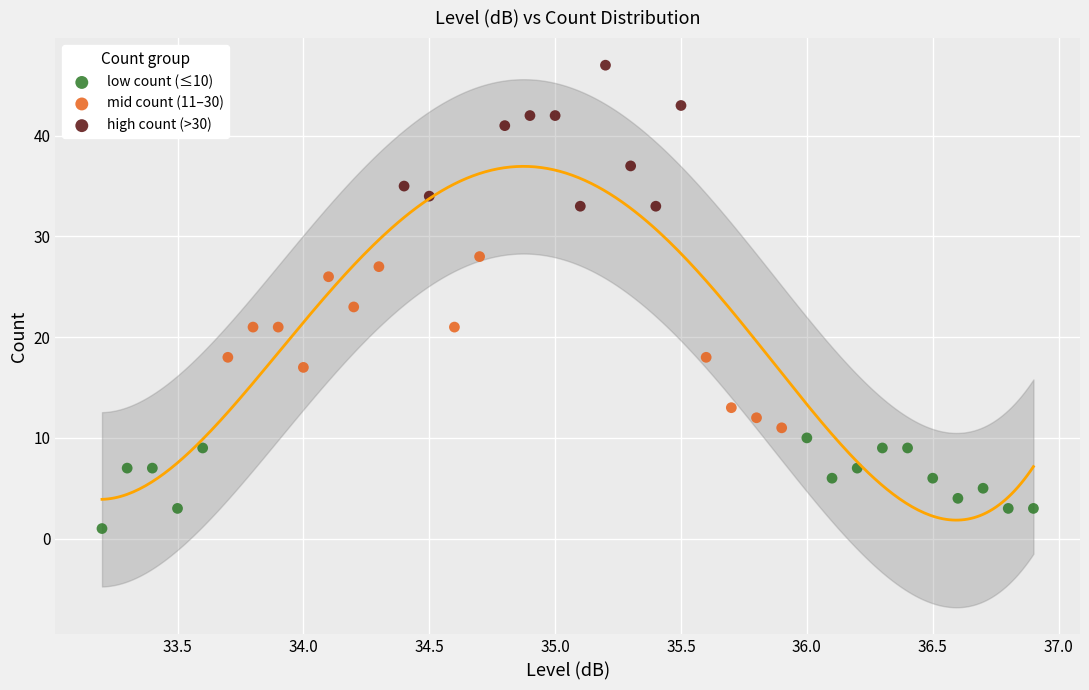

Which series contains the highest Y value?

high count (>30)